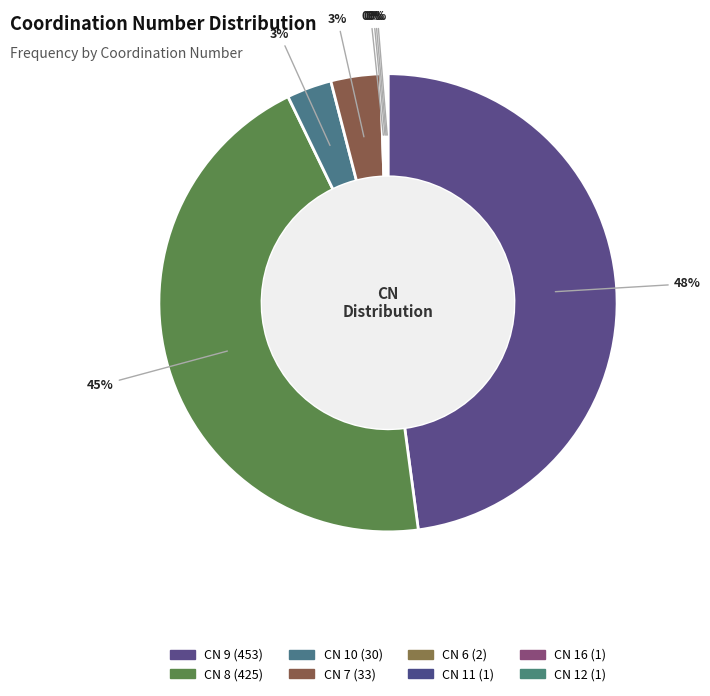

How many segments does this pie chart have?

8